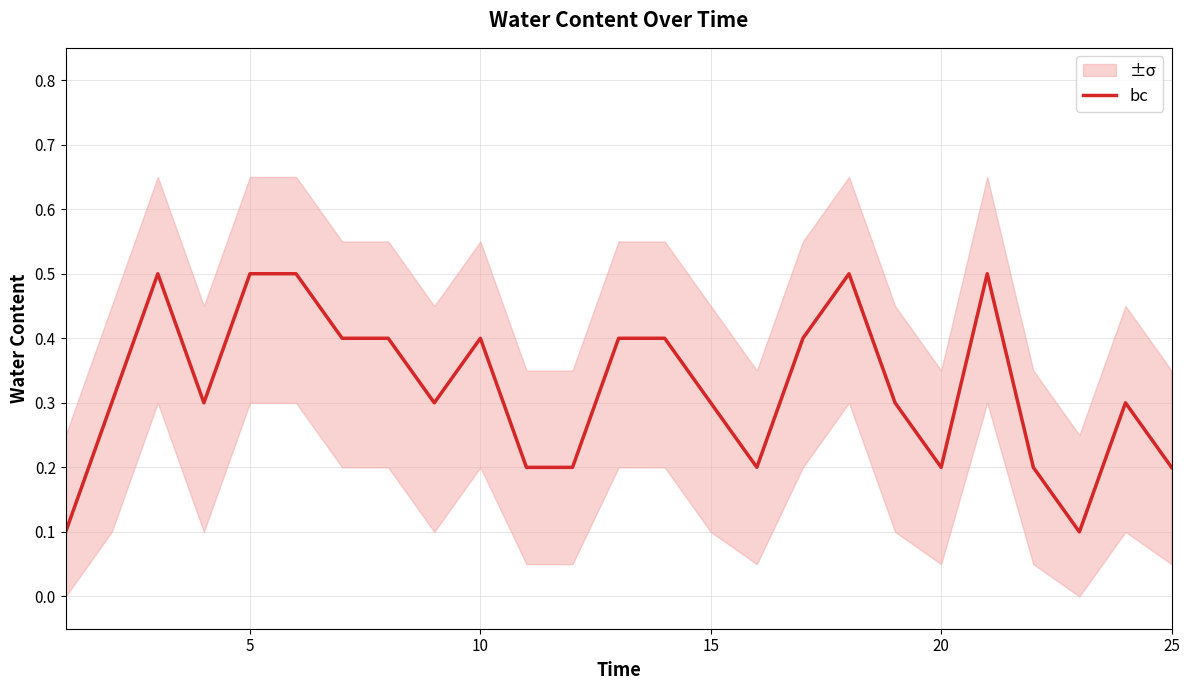

What is the maximum value for bc?

0.5